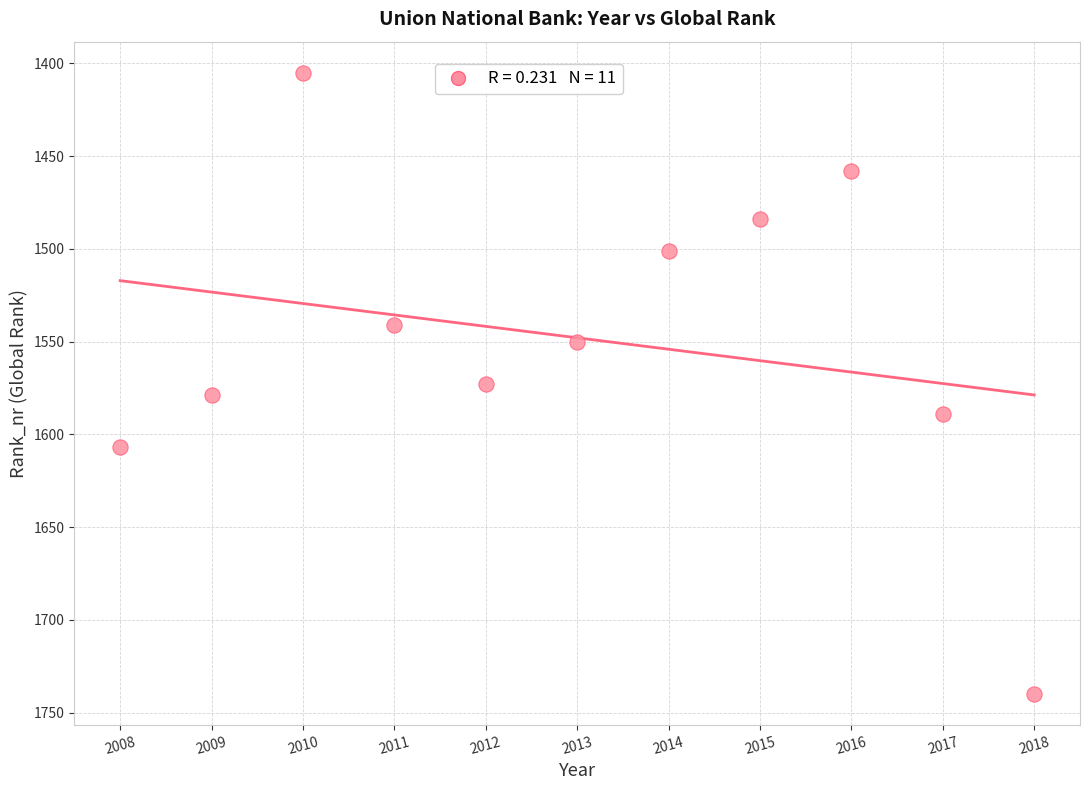

What is the range of Y values (max minus min)?

335